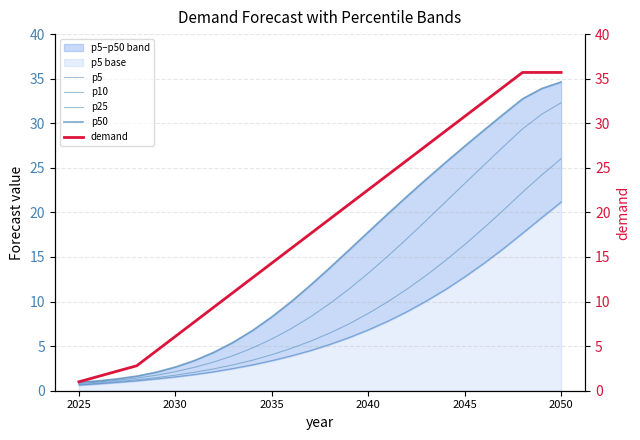

Which series has the largest total across all categories?

demand